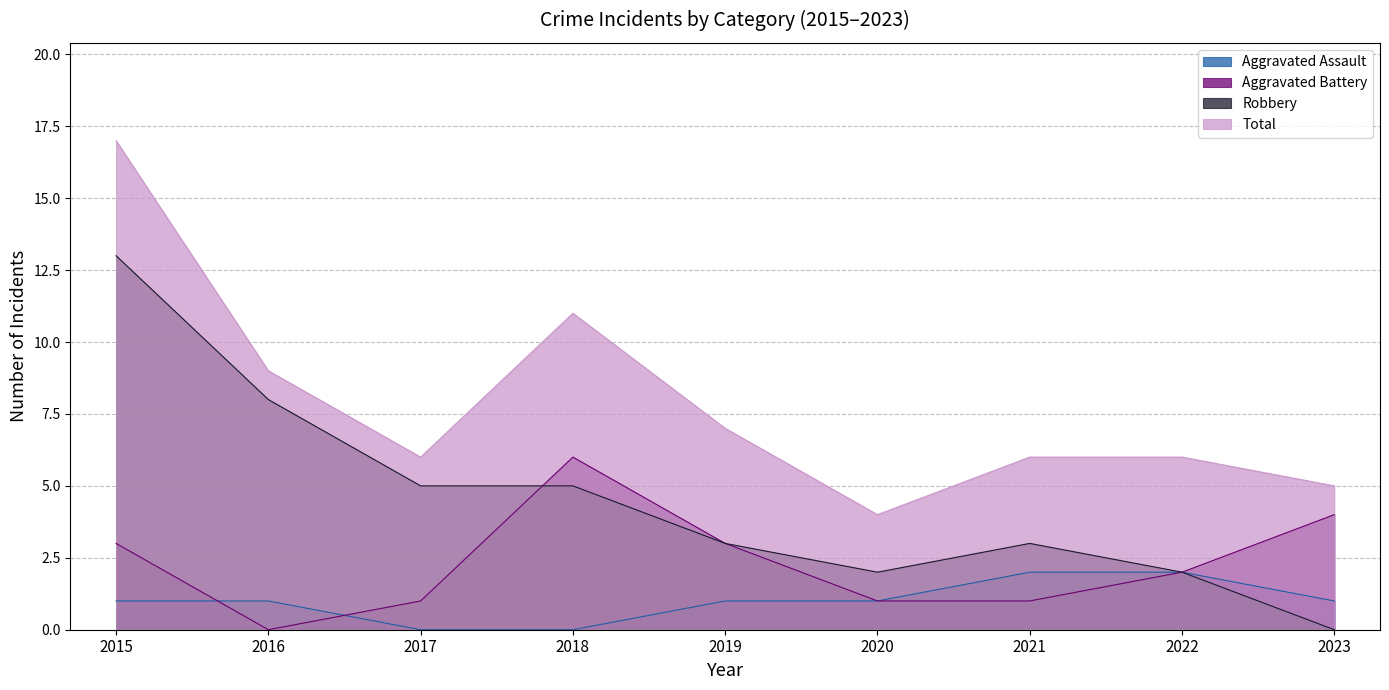

Reading left to right, extract all data points from this chart.

Aggravated Assault: 2015=1	2016=1	2017=0	2018=0	2019=1	2020=1	2021=2	2022=2	2023=1
Aggravated Battery: 2015=3	2016=0	2017=1	2018=6	2019=3	2020=1	2021=1	2022=2	2023=4
Robbery: 2015=13	2016=8	2017=5	2018=5	2019=3	2020=2	2021=3	2022=2	2023=0
Total: 2015=17	2016=9	2017=6	2018=11	2019=7	2020=4	2021=6	2022=6	2023=5